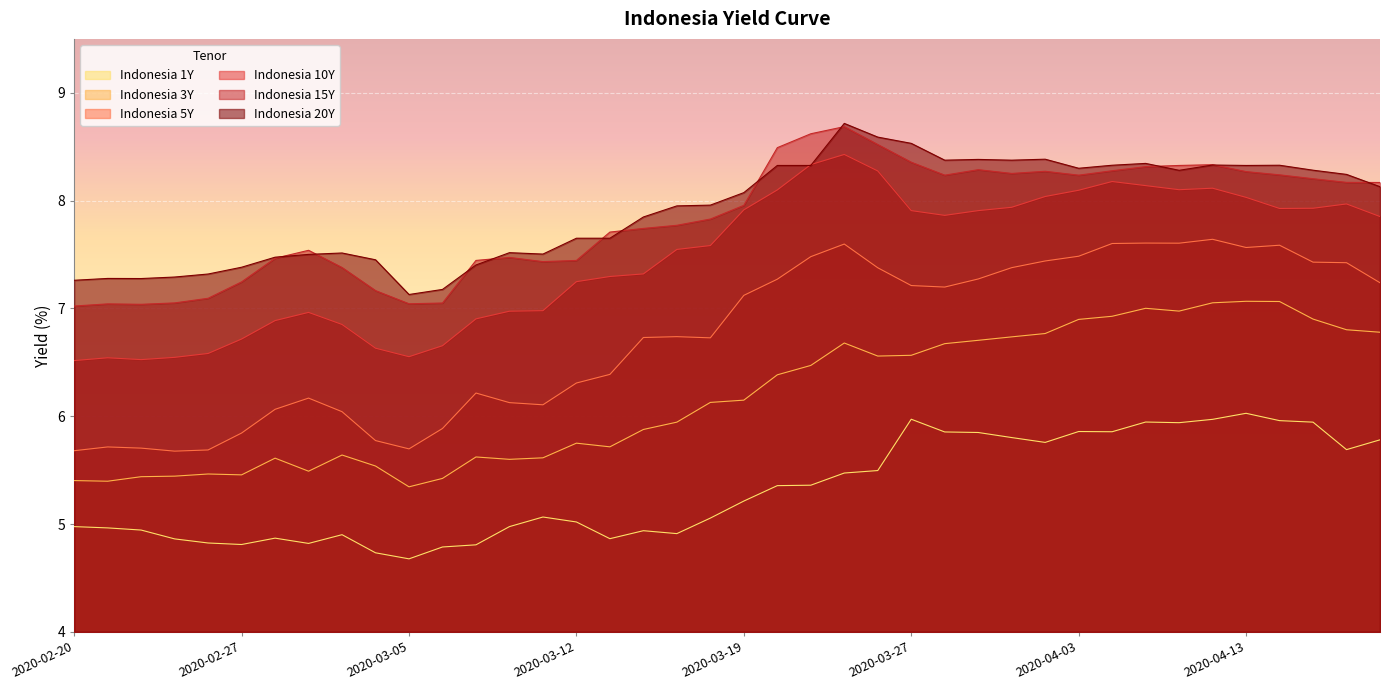

Is it true that Indonesia 3Y equals 6.1 at 2020-03-19?

True